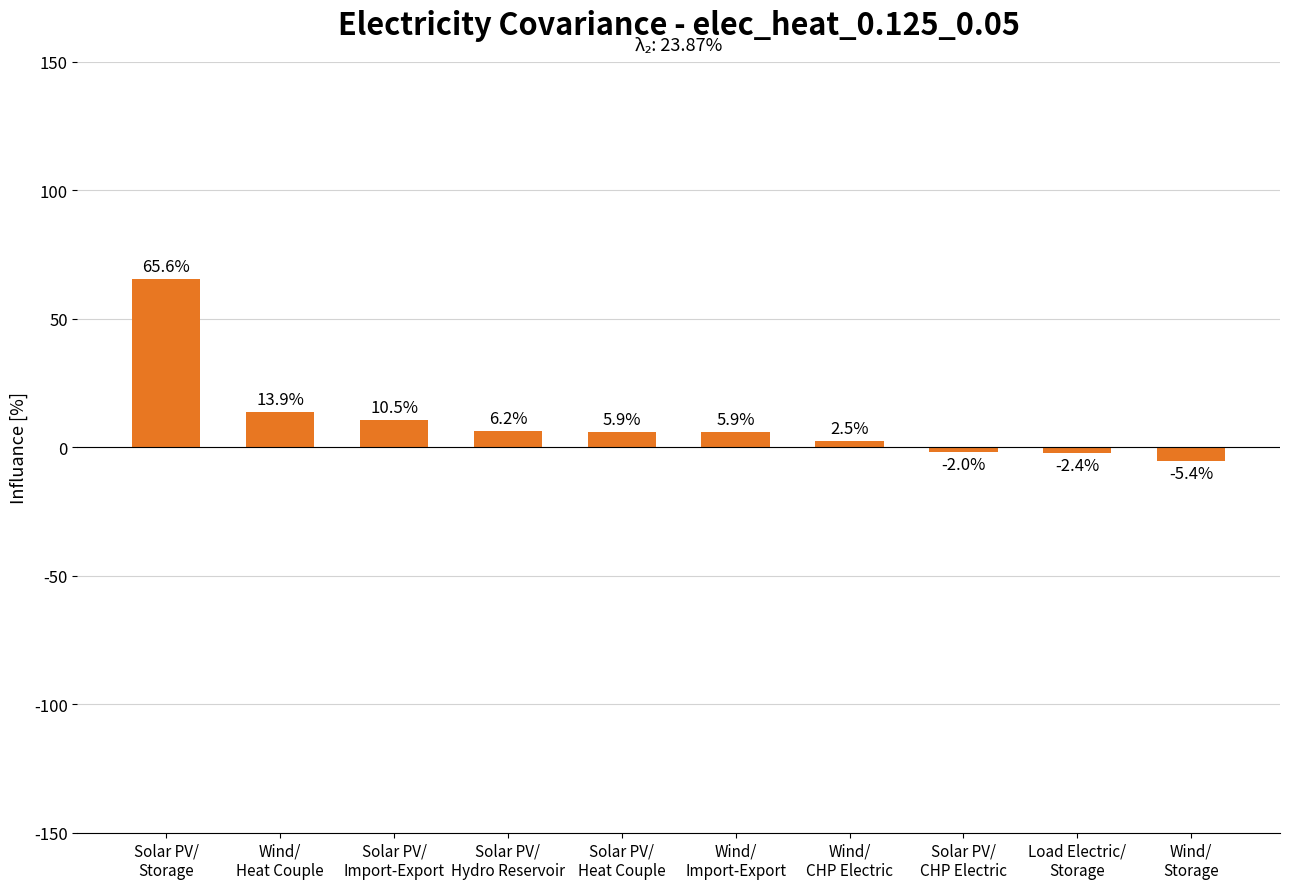

What is the approximate value at Wind/
Import-Export?

5.9